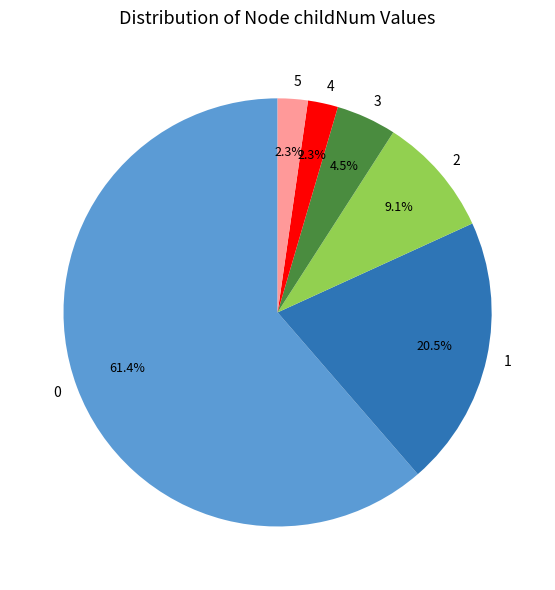

To the nearest percent, what is the difference between the 2 and 5 slice percentages?

7%